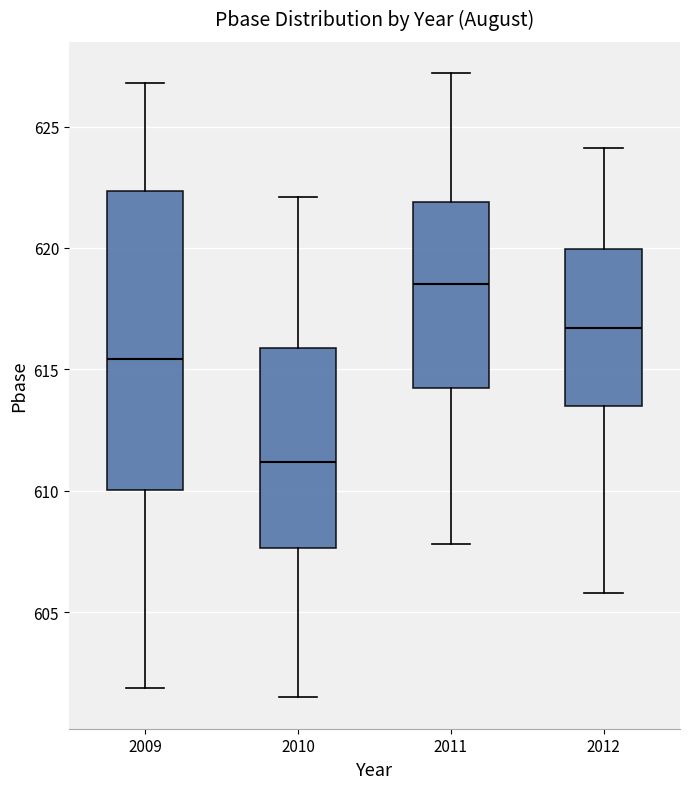

Reading left to right, read every box against the y-axis: the position of its median line, the range the box covers, and the ends of its whiskers. The values are not printed on the chart, so give them approximately, as read against the axis.

2009: median 615.5, box 610.0 to 622.5, whiskers 602.0 to 627.0
2010: median 611.0, box 607.5 to 616.0, whiskers 601.5 to 622.0
2011: median 618.5, box 614.5 to 622.0, whiskers 608.0 to 627.0
2012: median 616.5, box 613.5 to 620.0, whiskers 606.0 to 624.0